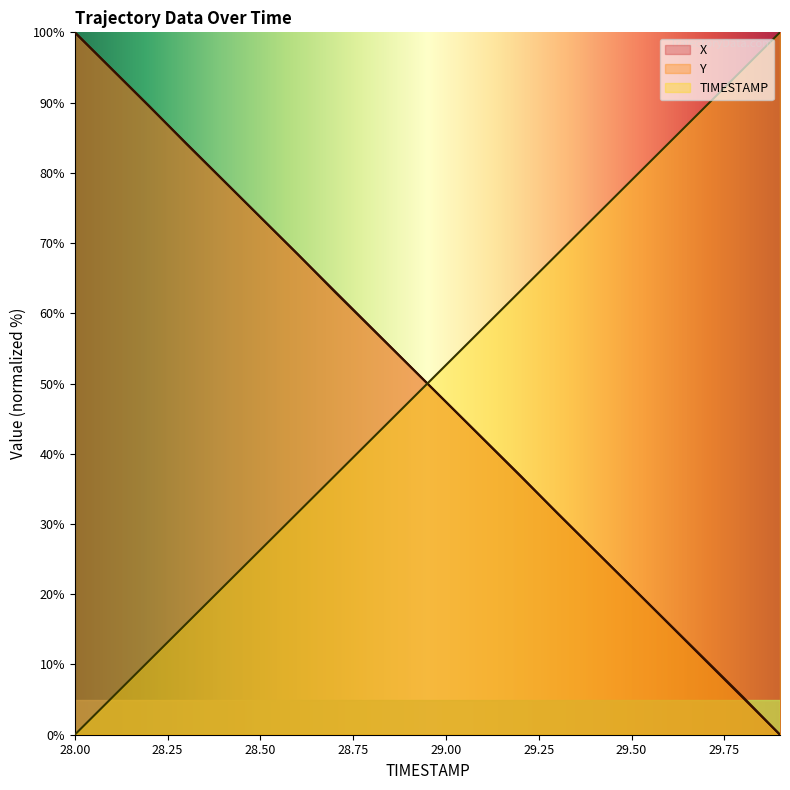

Reading left to right, what are all the values shown in this chart?

X: 28.0=100.0	28.1=94.7	28.2=89.5	28.3=84.2	28.4=79.0	28.5=73.7	28.6=68.4	28.7=63.2	28.8=57.9	28.9=52.6	29.0=47.4	29.1=42.1	29.2=36.9	29.3=31.6	29.4=26.3	29.5=21.1	29.6=15.8	29.7=10.5	29.8=5.3	29.9=0.0
Y: 28.0=100.0	28.1=94.8	28.2=89.5	28.3=84.2	28.4=78.9	28.5=73.7	28.6=68.5	28.7=63.1	28.8=57.8	28.9=52.6	29.0=47.4	29.1=42.2	29.2=36.9	29.3=31.5	29.4=26.3	29.5=21.1	29.6=15.8	29.7=10.6	29.8=5.4	29.9=0.0
TIMESTAMP: 28.0=0.0	28.1=5.3	28.2=10.5	28.3=15.8	28.4=21.1	28.5=26.3	28.6=31.6	28.7=36.8	28.8=42.1	28.9=47.4	29.0=52.6	29.1=57.9	29.2=63.2	29.3=68.4	29.4=73.7	29.5=78.9	29.6=84.2	29.7=89.5	29.8=94.7	29.9=100.0